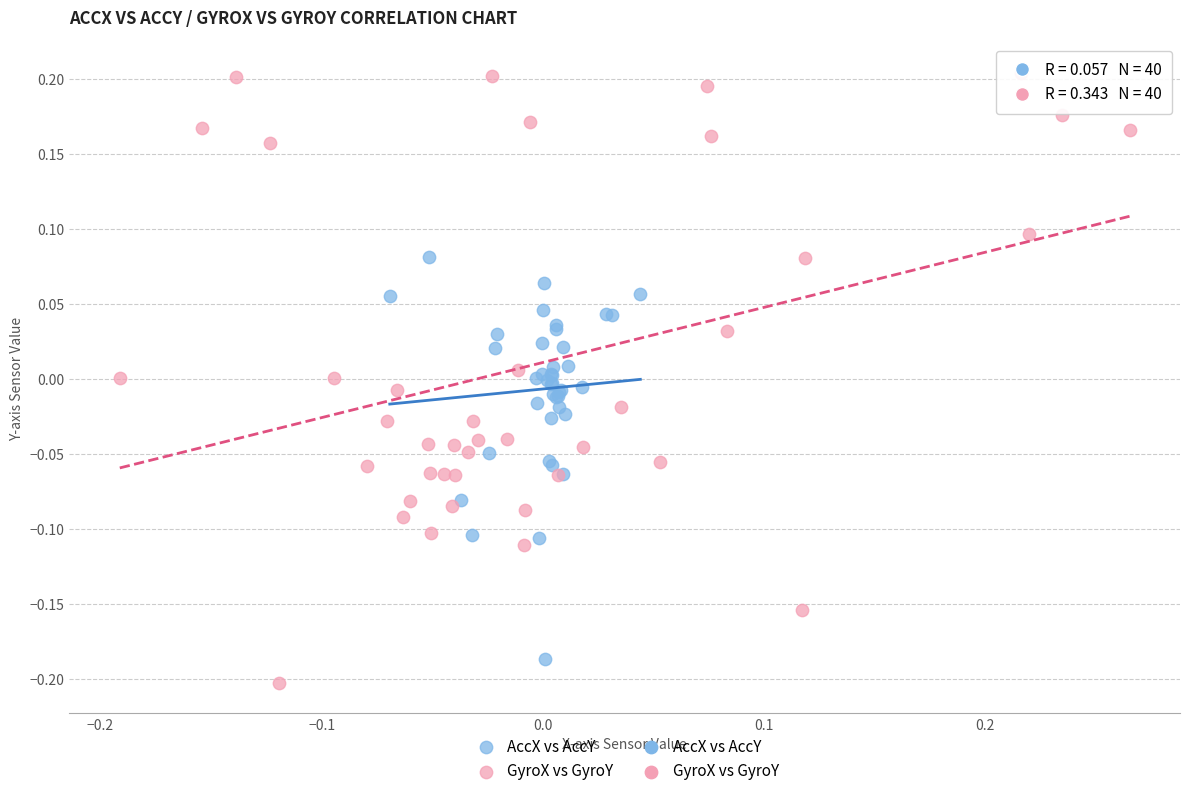

Which series has the largest Y range (max minus min)?

GyroX vs GyroY